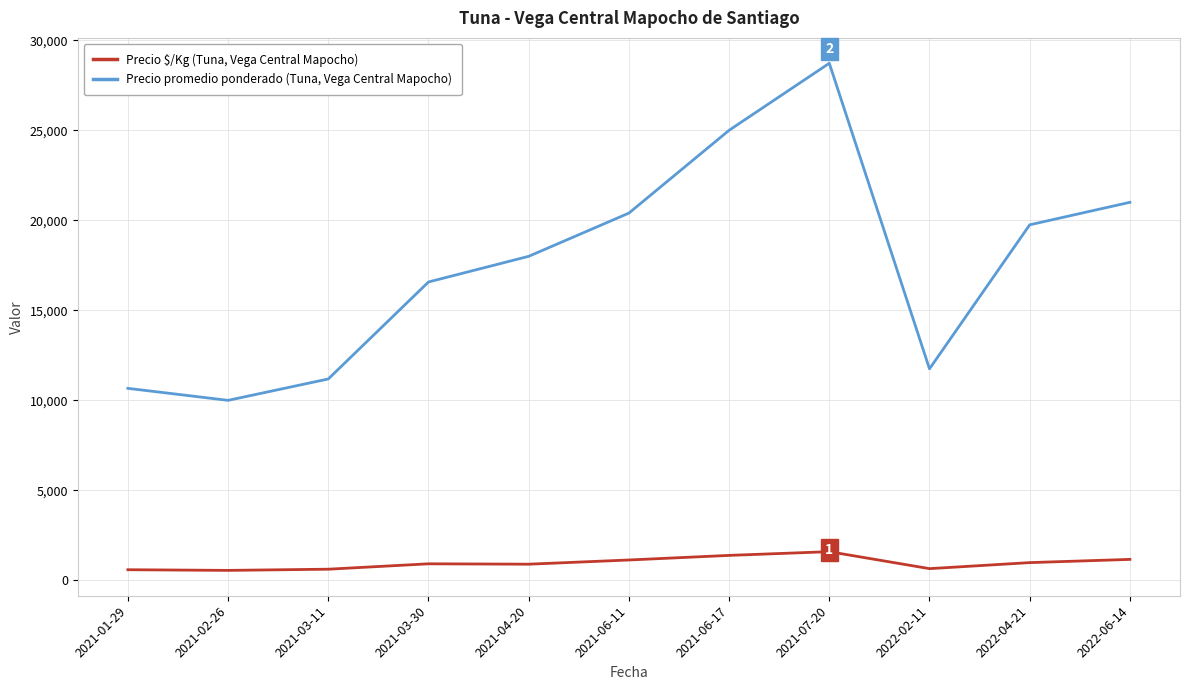

The value of Precio promedio ponderado (Tuna, Vega Central Mapocho) at 2021-01-29 is 6750.9. True or false?

False